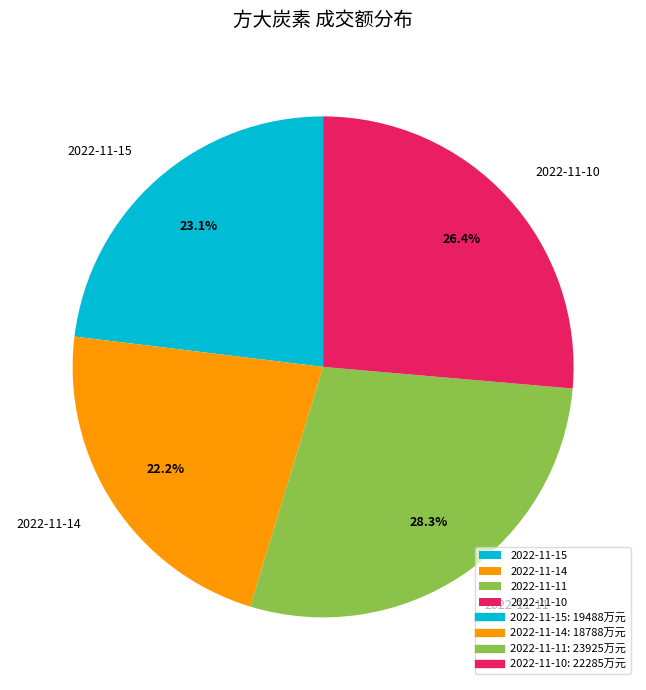

Does 2022-11-11 represent more than half of the total?

No